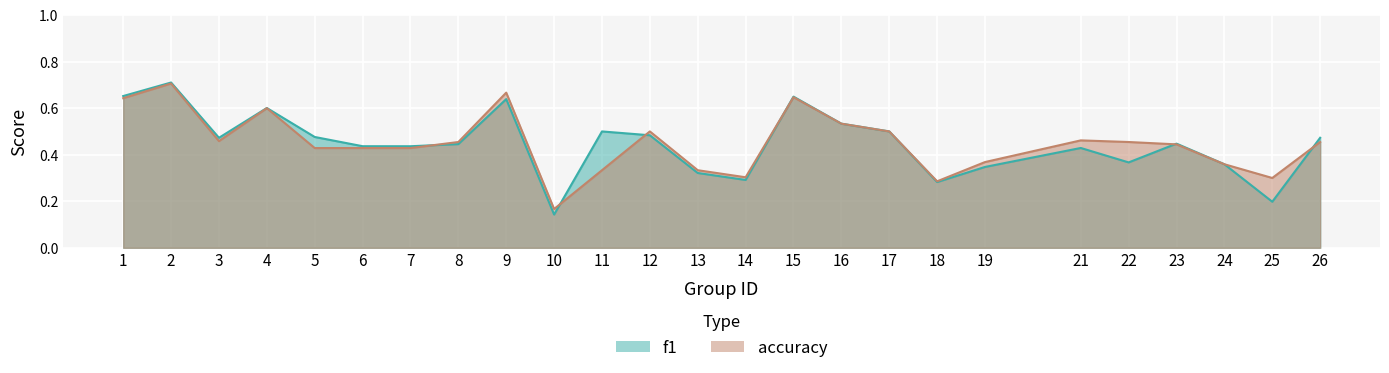

How many interior local valleys does the accuracy series have?

5